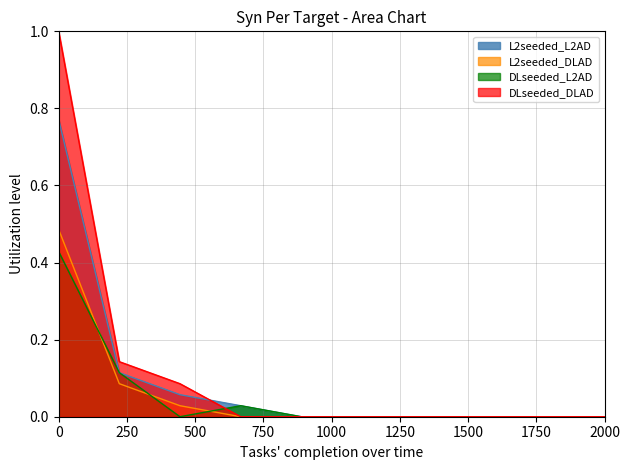

List the series in order of their peak value, highest first.

DLseeded_DLAD, L2seeded_L2AD, L2seeded_DLAD, DLseeded_L2AD